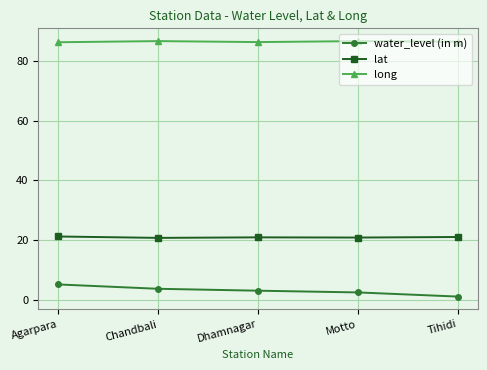

Between Dhamnagar and Tihidi, which series saw the biggest shift?

water_level (in m)